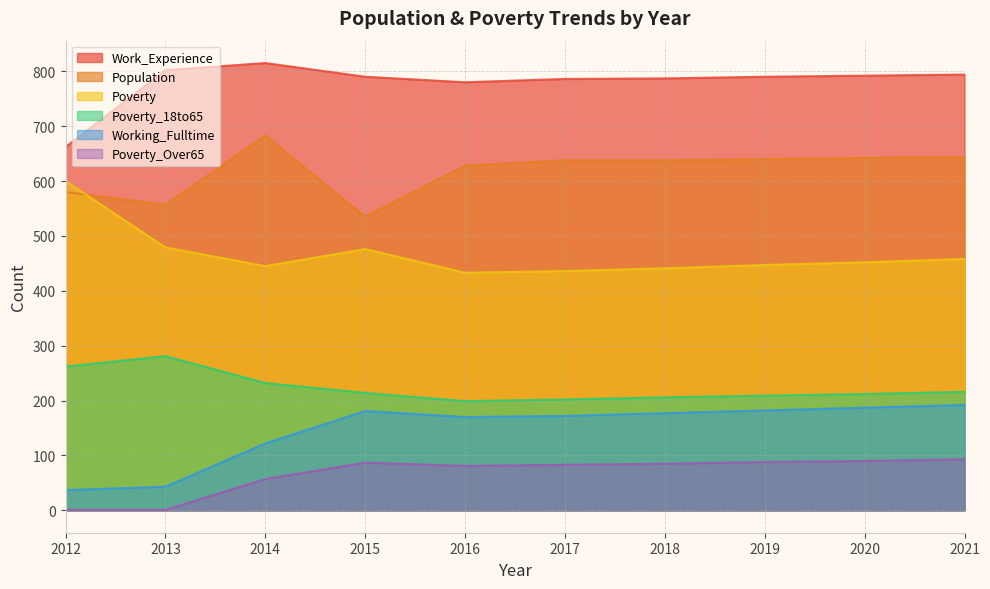

List the labels in order of Poverty_Over65 value, smallest first.

2012, 2013, 2014, 2016, 2017, 2018, 2015, 2019, 2020, 2021